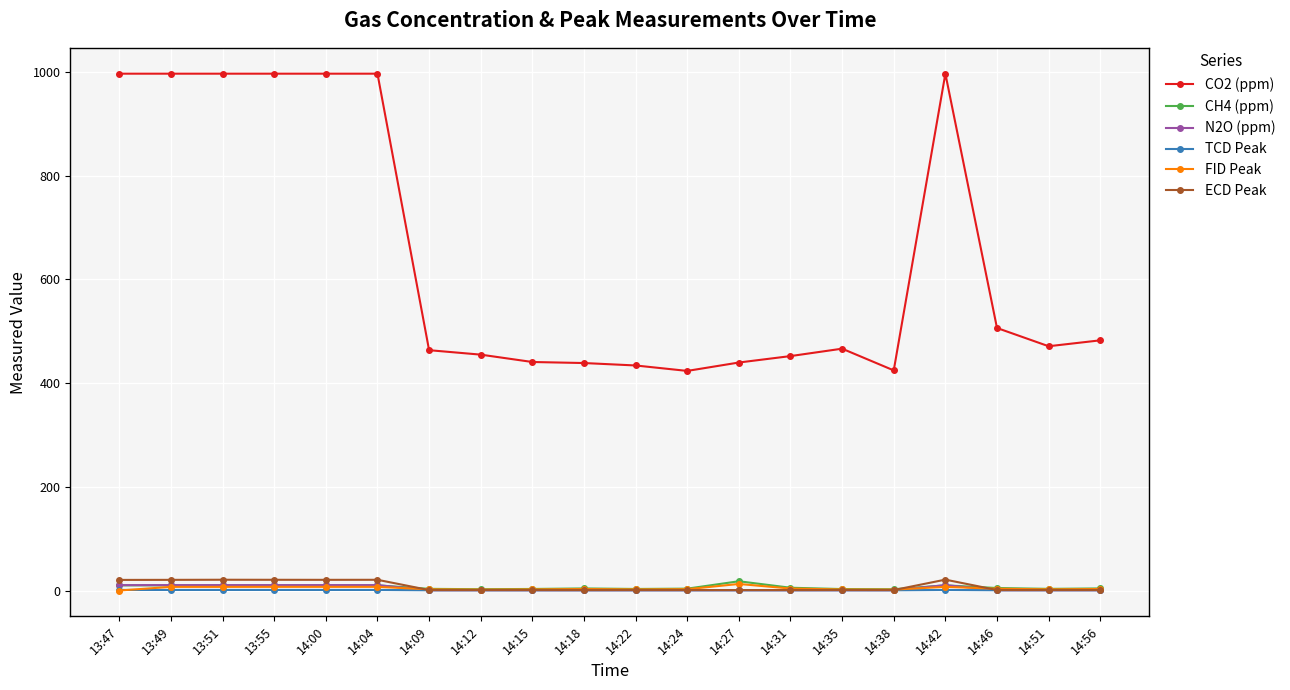

True or false: TCD Peak has a value of 1.1 at 14:00.

True